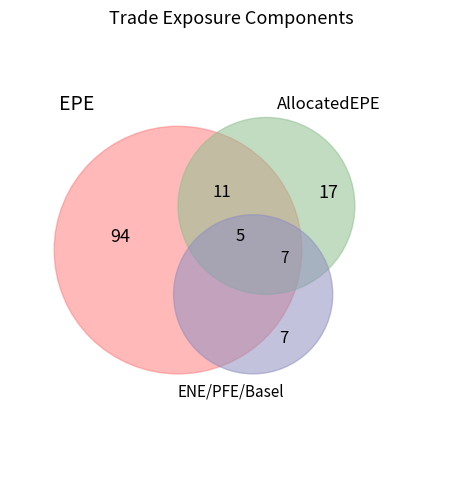

How many slices are in this pie chart?

7